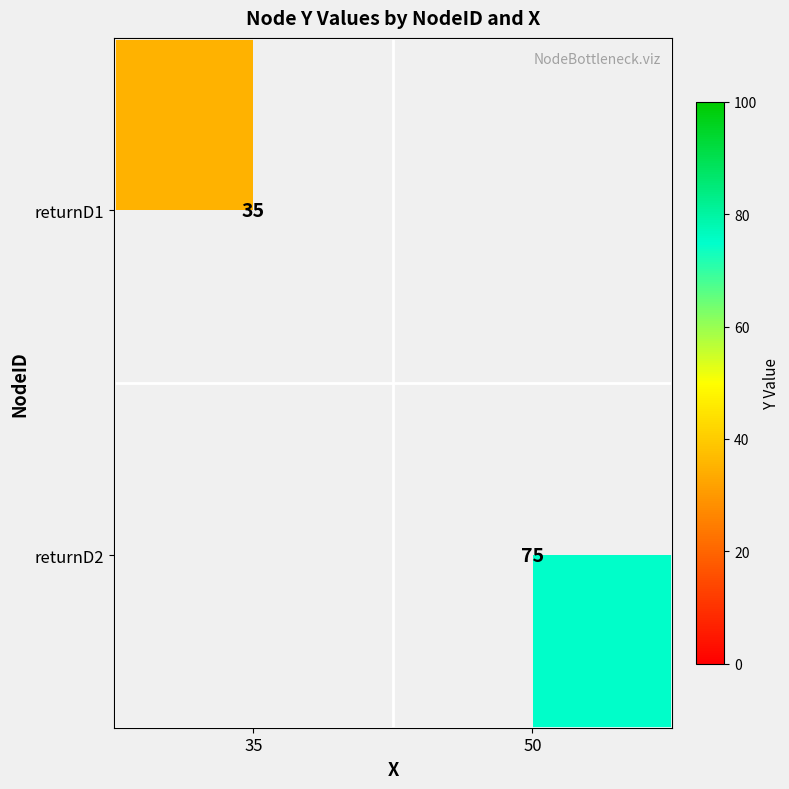

The value of returnD1 at 35 is 53. True or false?

False